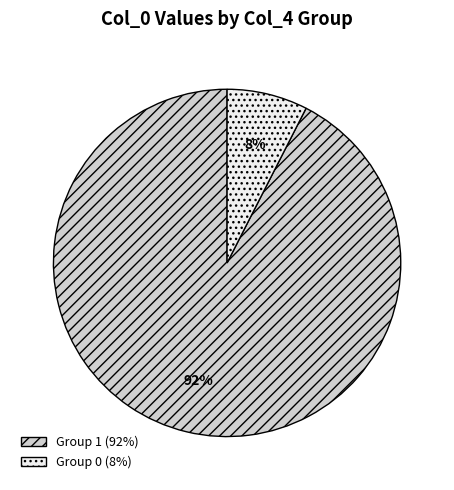

To the nearest percent, what is the average slice percentage?

50%